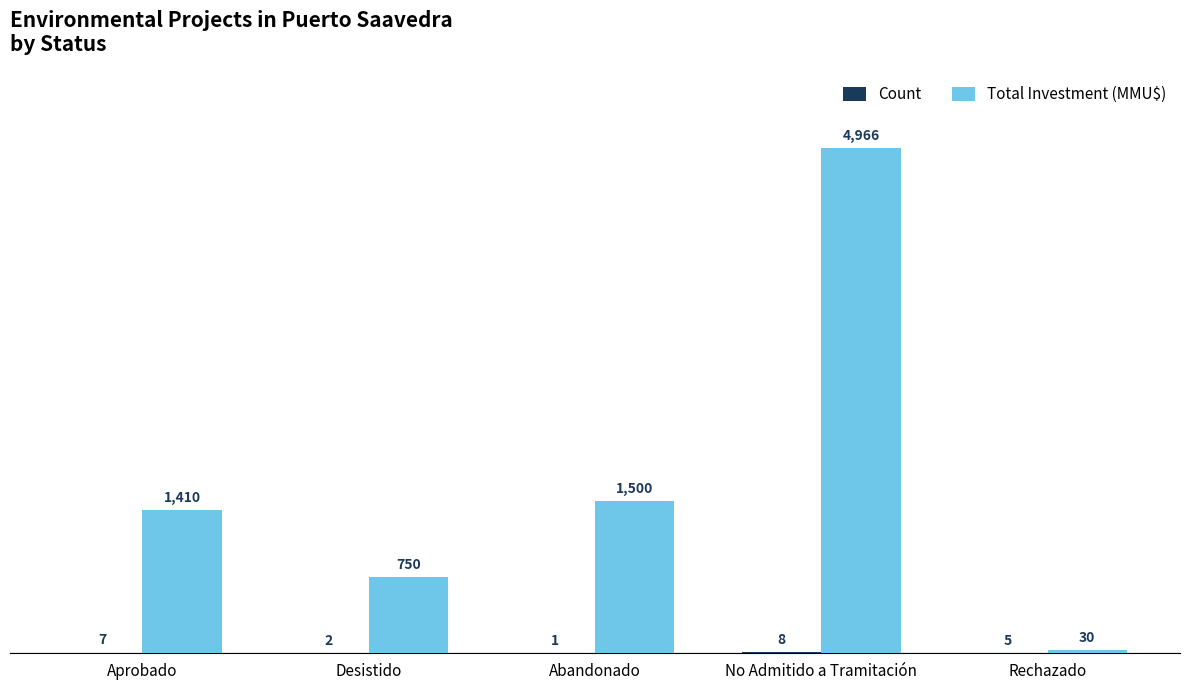

Which series changed the most between Abandonado and No Admitido a Tramitación?

Total Investment (MMU$)